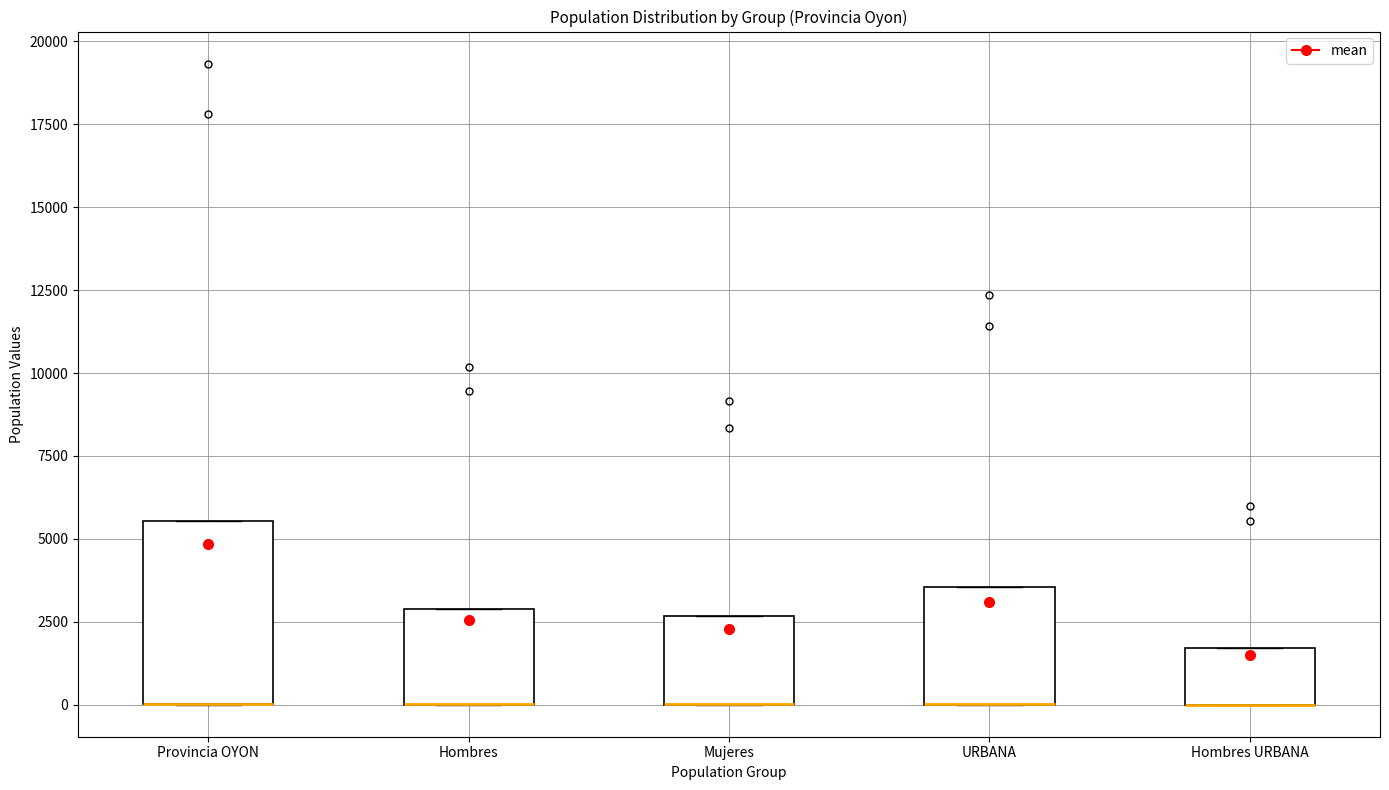

Reading left to right, read every box against the y-axis: the position of its median line, the range the box covers, and the ends of its whiskers. The values are not printed on the chart, so give them approximately, as read against the axis.

Provincia OYON: median 0 (drawn on the box's lower edge), box 0 to 5500, whiskers 0 to 5500
Hombres: median 0 (drawn on the box's lower edge), box 0 to 3000, whiskers 0 to 3000
Mujeres: median 0 (drawn on the box's lower edge), box 0 to 2500, whiskers 0 to 2500
URBANA: median 0 (drawn on the box's lower edge), box 0 to 3500, whiskers 0 to 3500
Hombres URBANA: median 0 (drawn on the box's lower edge), box 0 to 1500, whiskers 0 to 1500